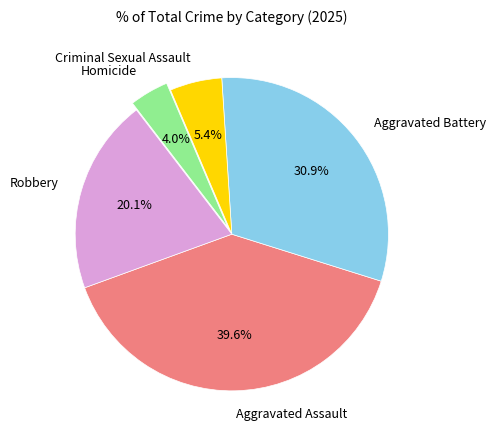

What is the ratio of the value at Robbery to the value at Homicide?

5.0